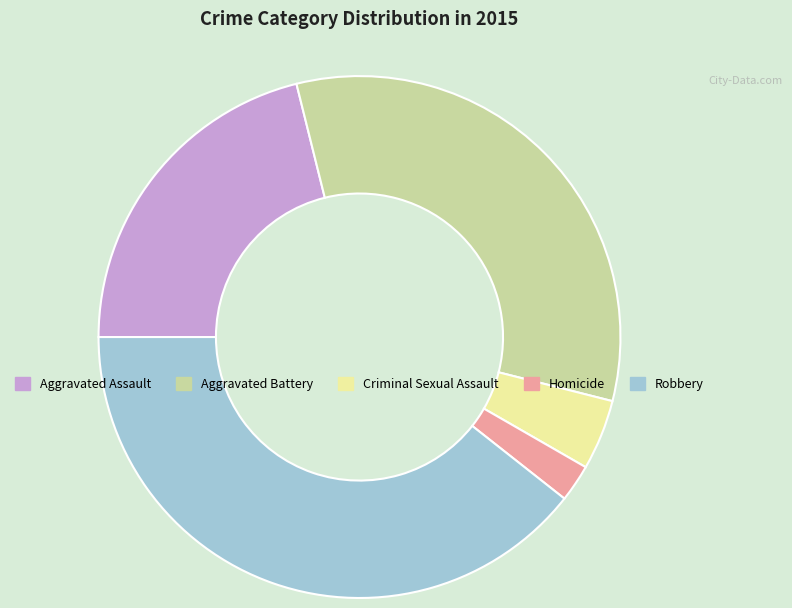

What is the ratio of the value at Robbery to the value at Homicide?

17.0